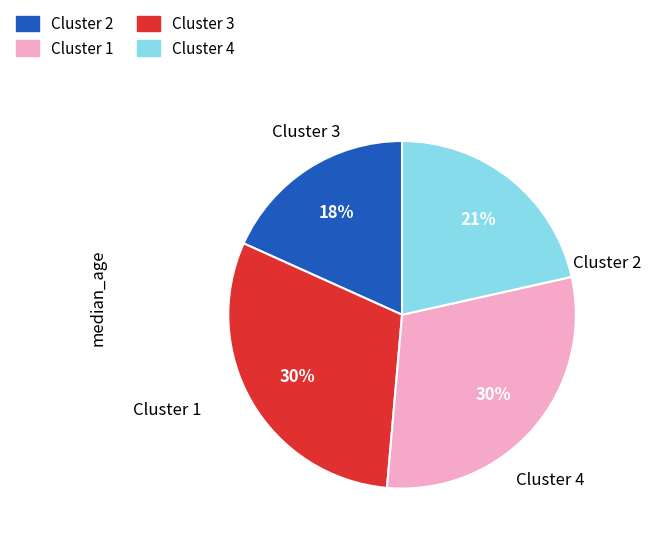

How many slices are in this pie chart?

4